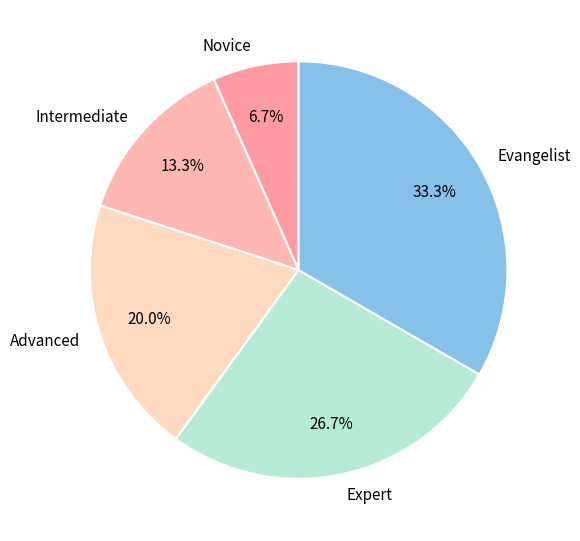

Combined, what portion of the pie is Advanced and Expert?

46.7%